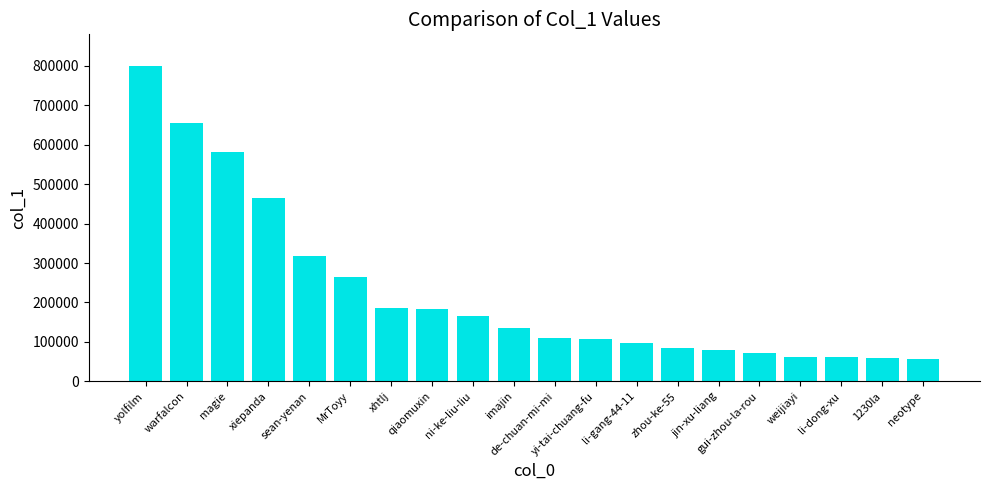

The chart shows a value of 98135 at li-gang-44-11. True or false?

True